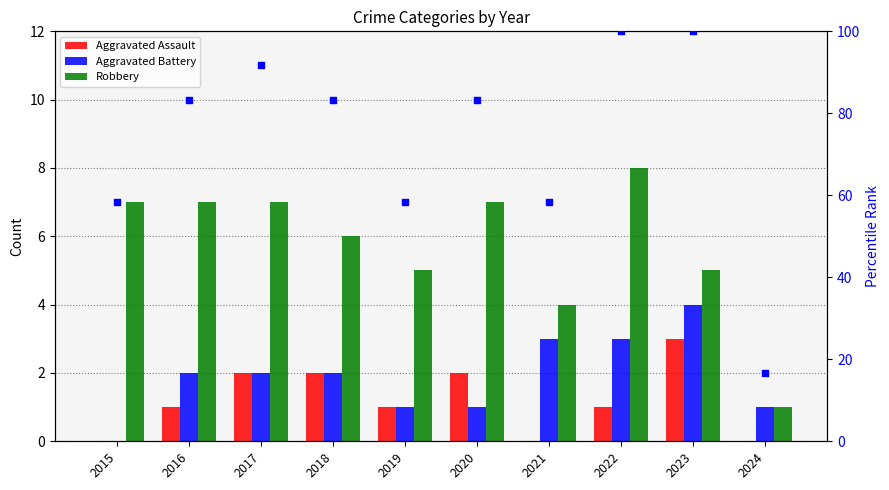

Which series has the largest total across all categories?

percentile rank within the sample